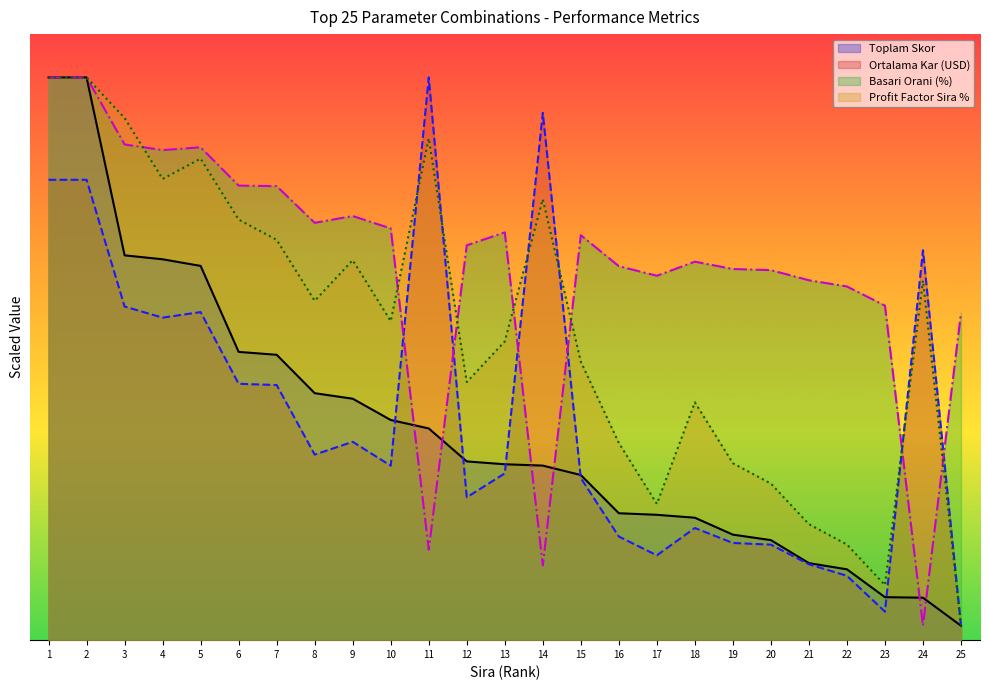

Is it true that Toplam Skor equals 243.4 at 2?

False